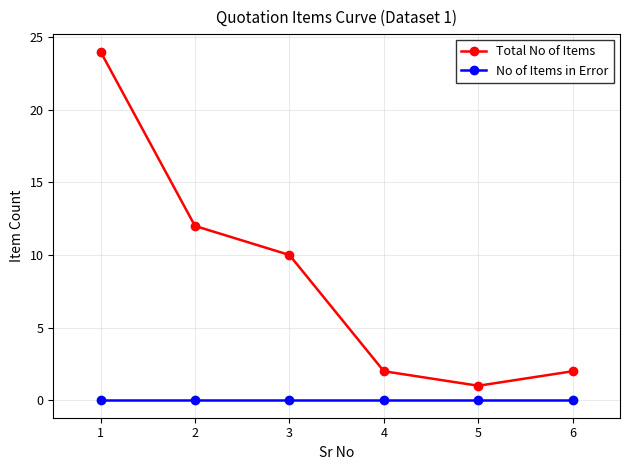

What is the total value across all series at 3?

10